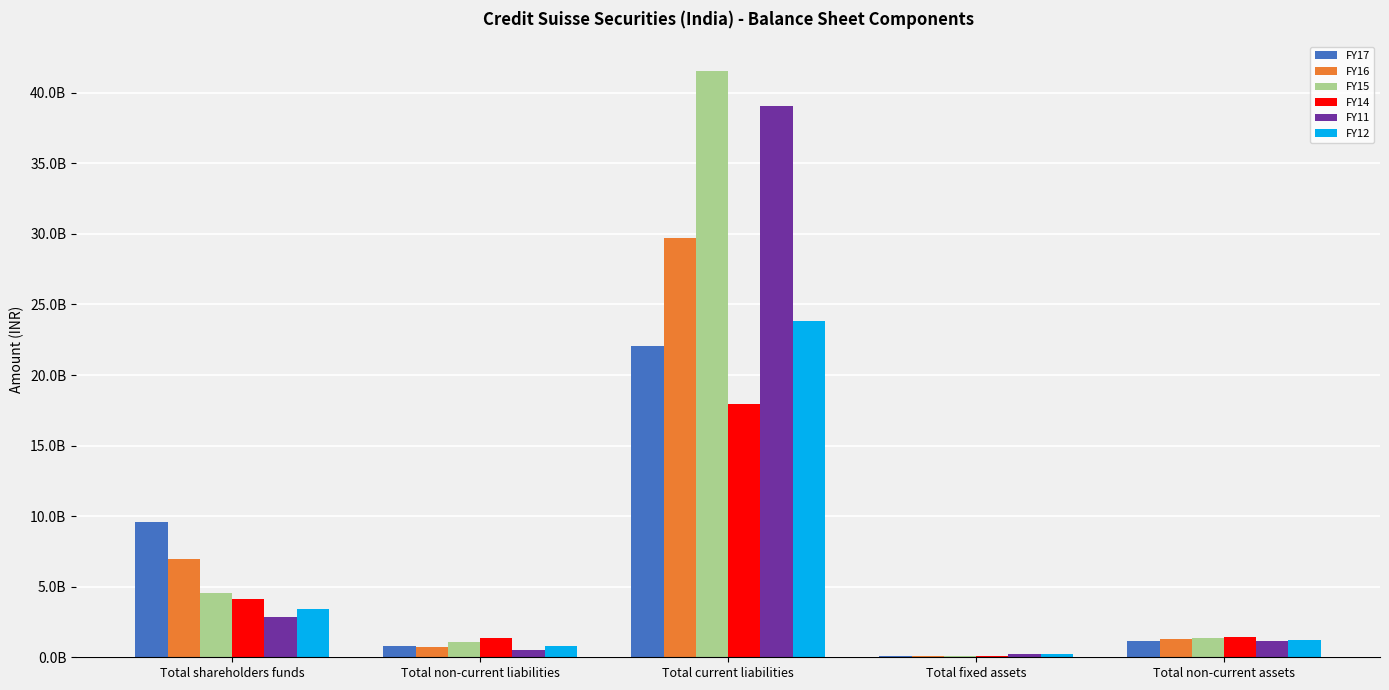

Between Total fixed assets and Total non-current liabilities, which is larger?

Total non-current liabilities